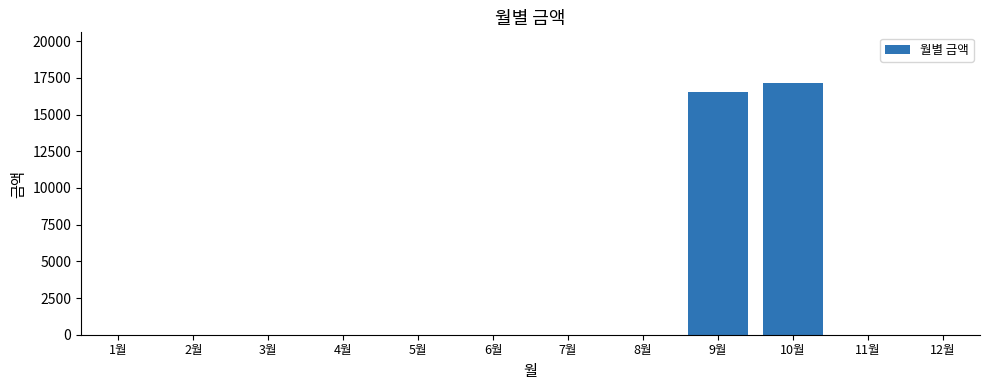

Reading left to right, list all the values displayed in this chart.

1월=0	2월=0	3월=0	4월=0	5월=0	6월=0	7월=0	8월=0	9월=16510	10월=17170	11월=0	12월=0